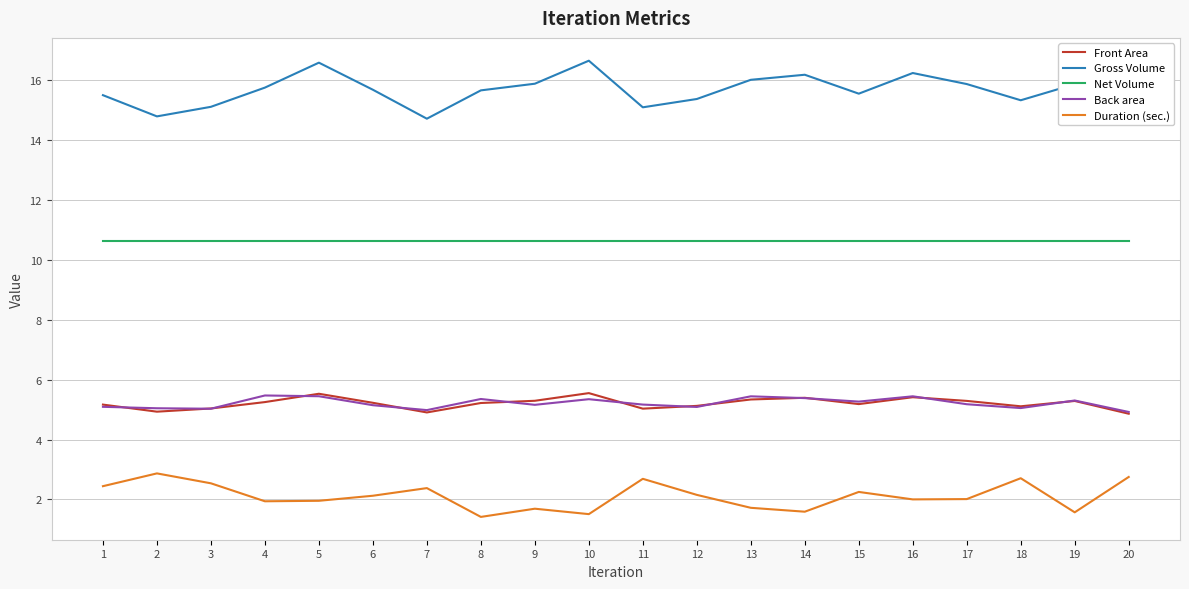

Is the value of Front Area at 2 greater than the value of Net Volume at 12?

No